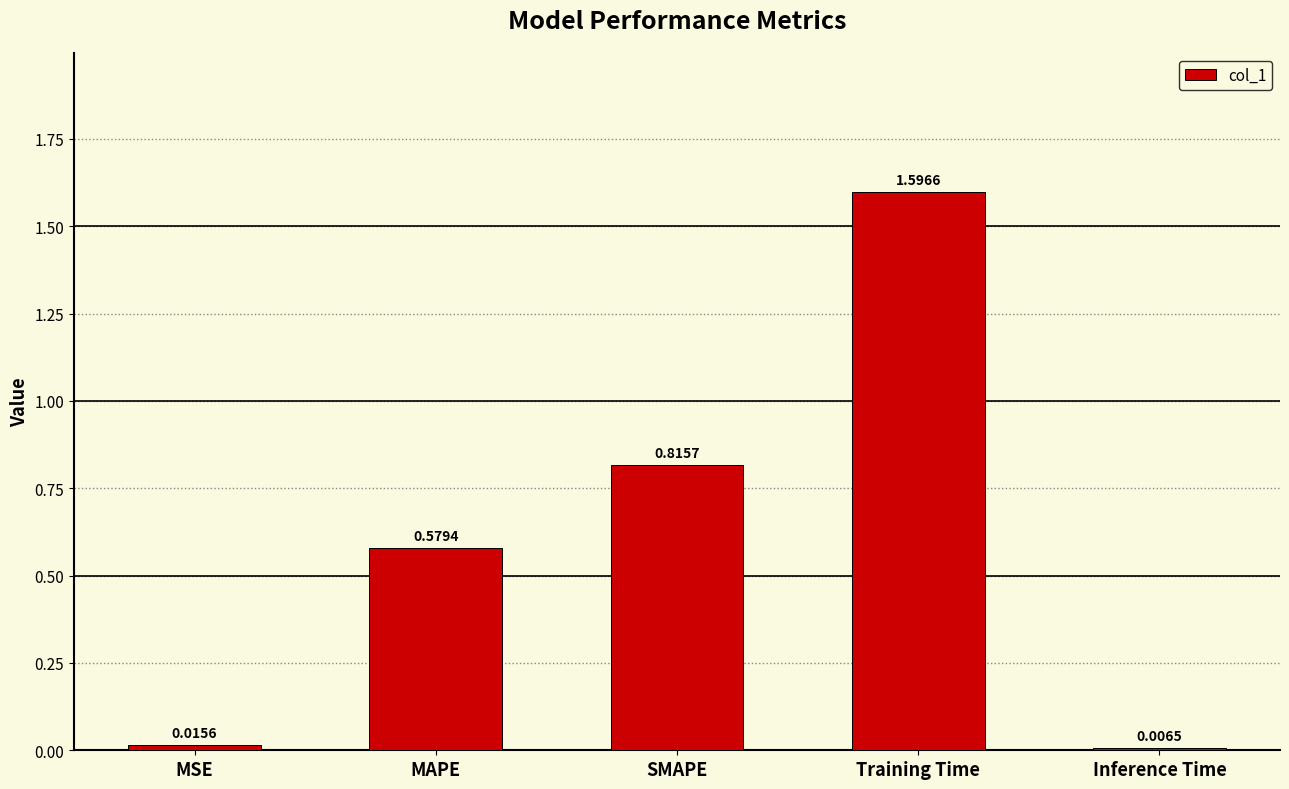

What is the label of the 1st bar from the right?

Inference Time